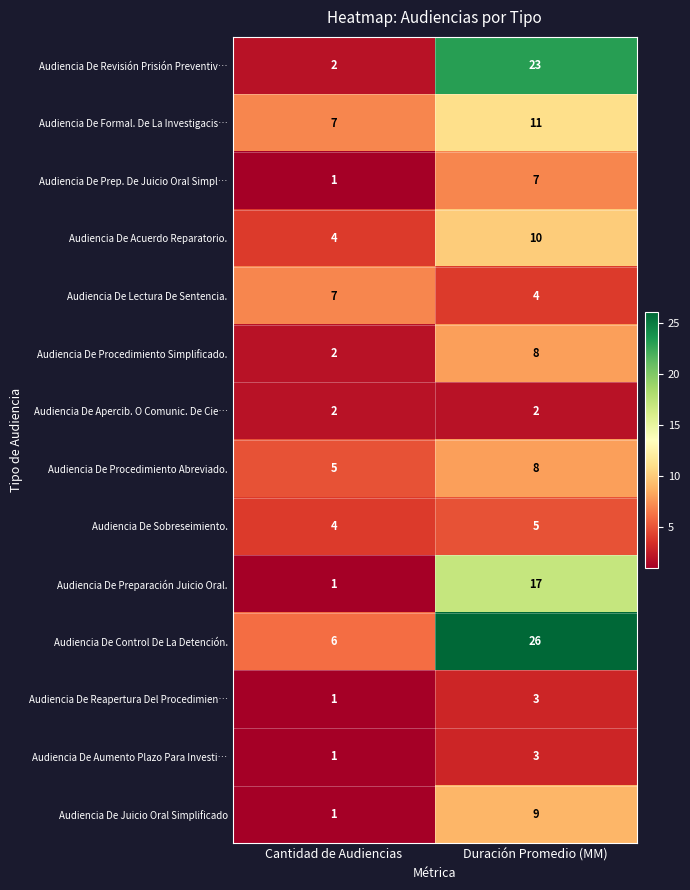

What value does the Audiencia De Acuerdo Reparatorio. series have at Cantidad de Audiencias?

4